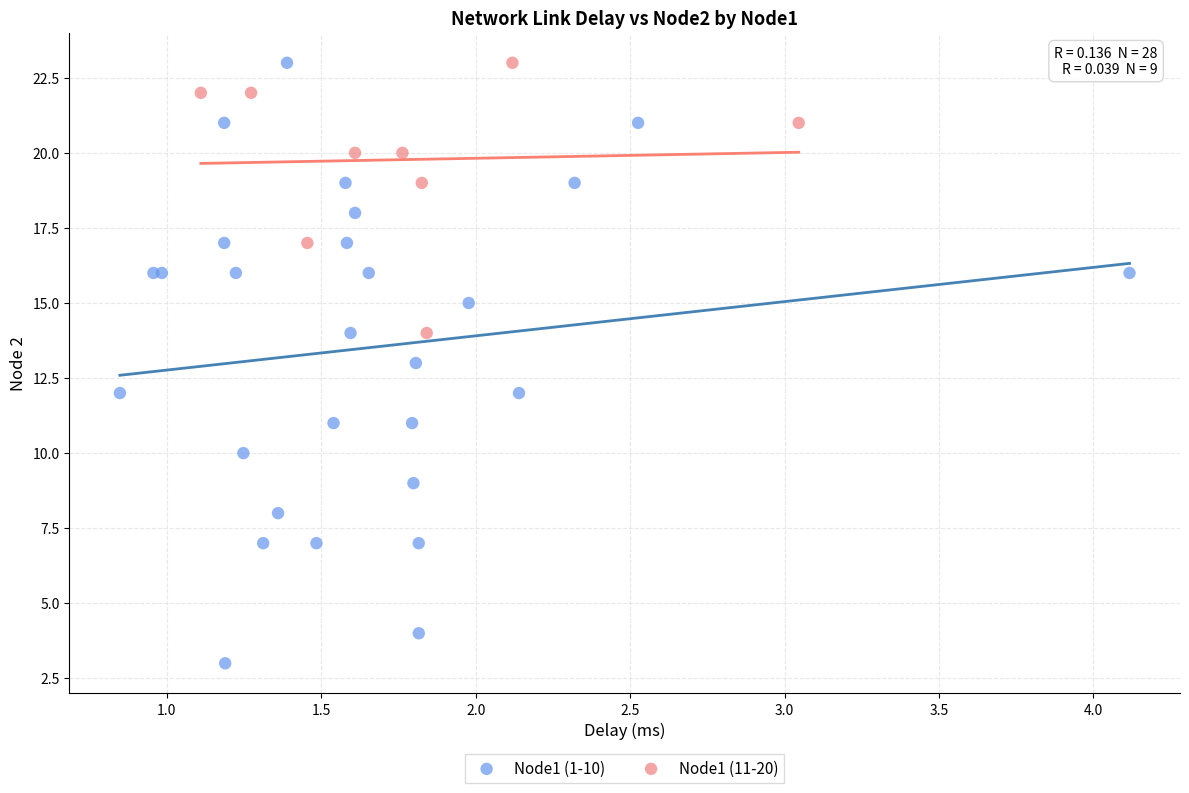

Which series contains the lowest Y value?

Node1 (1-10)